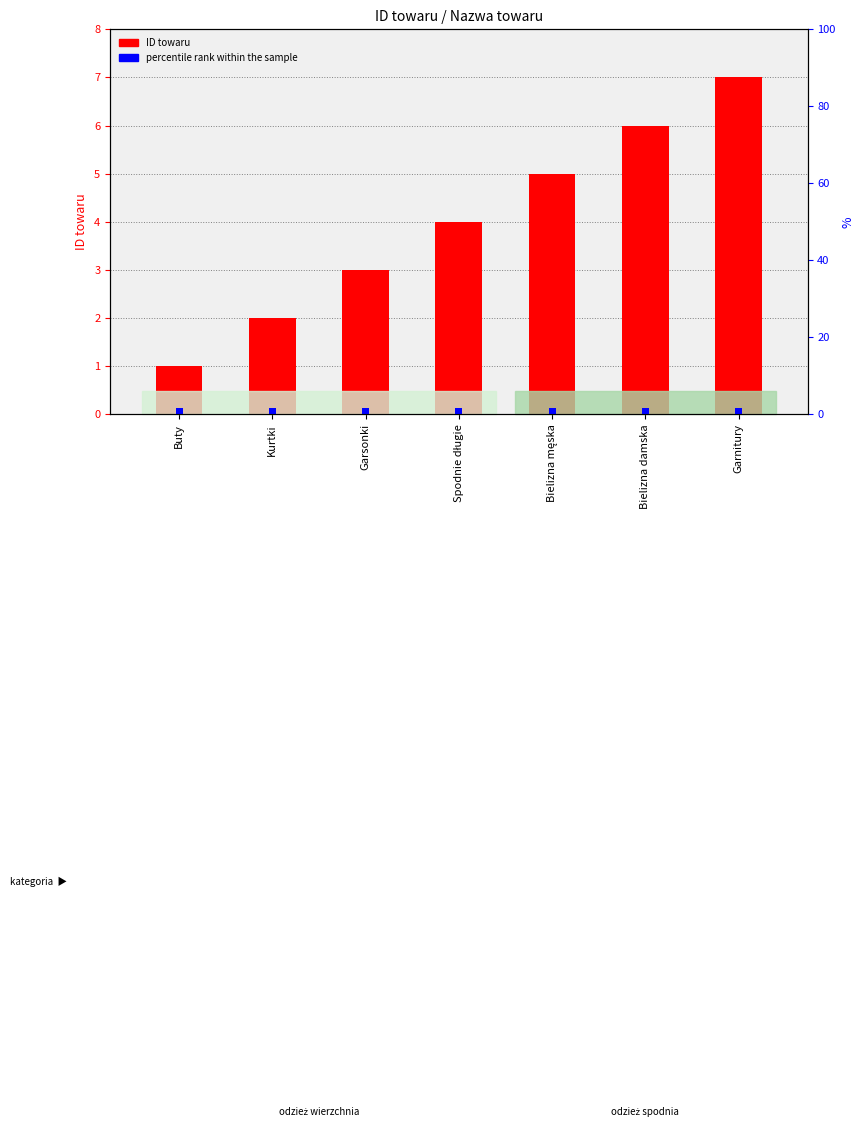

What is the label of the 5th bar from the left?

Bielizna męska